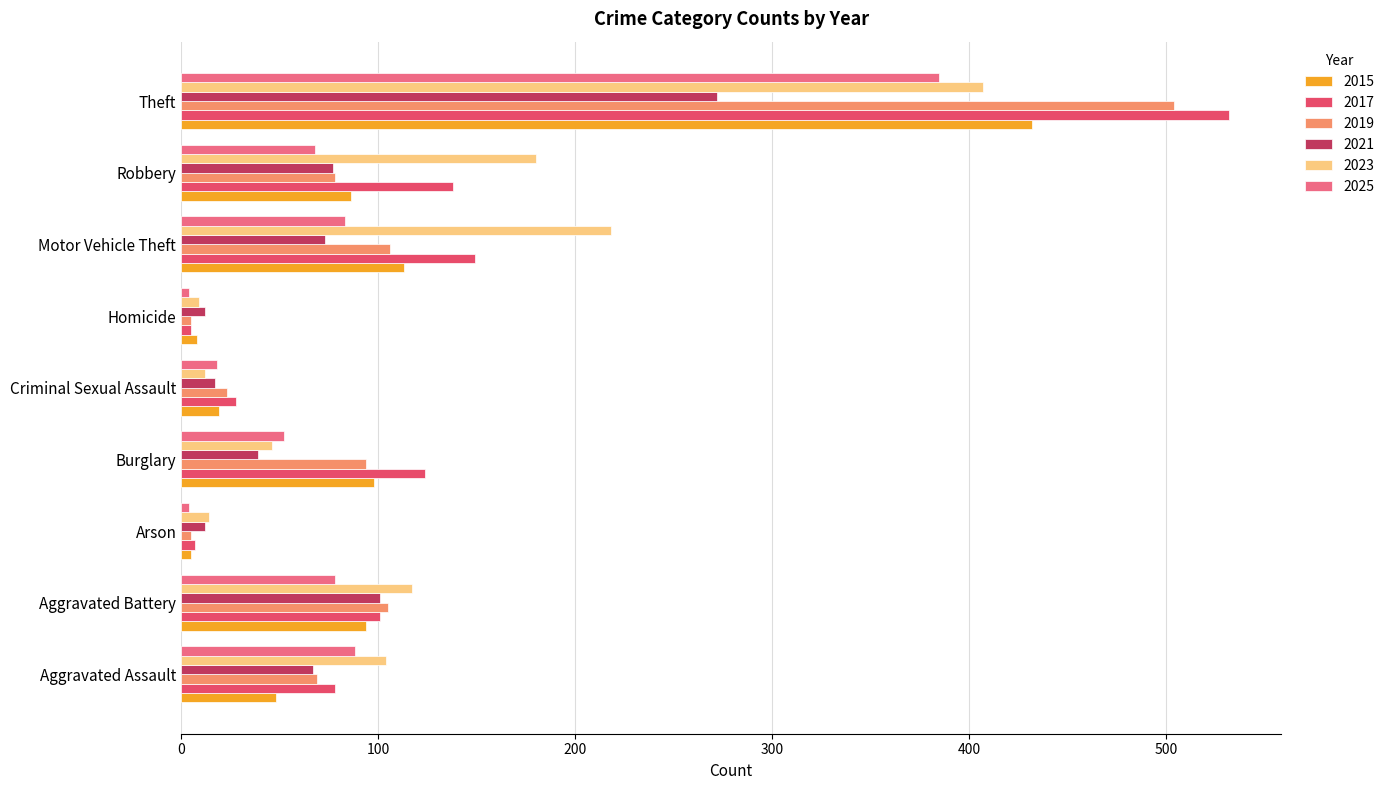

The value of 2017 at Arson is 7. True or false?

True